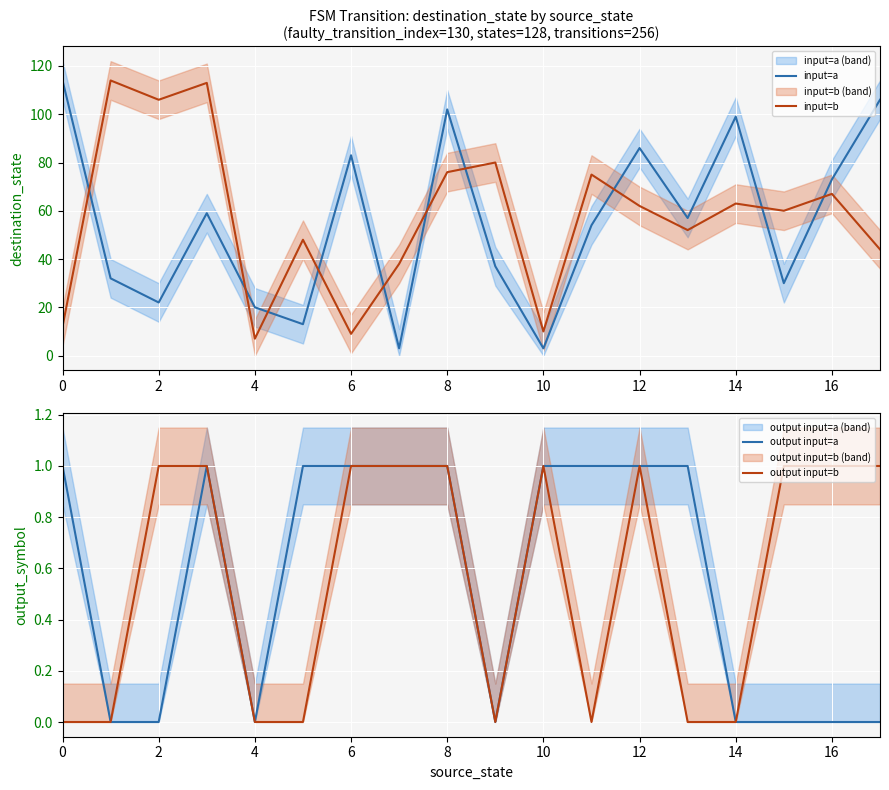

What are all the series names shown in the legend?

input=a, input=b, output input=a, output input=b